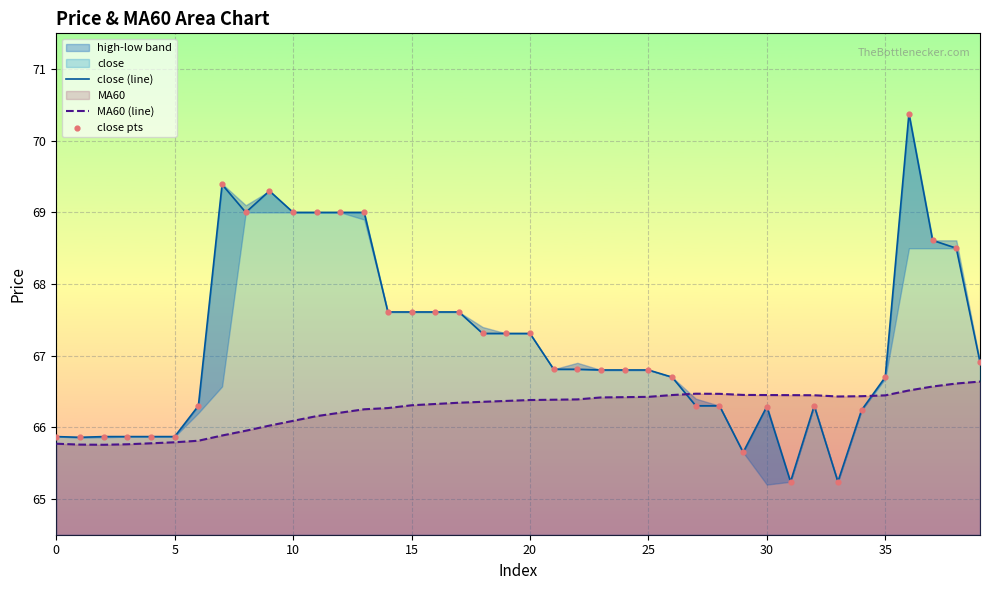

Is the value of MA60 (line) at 10 greater than the value of close pts at 33?

Yes